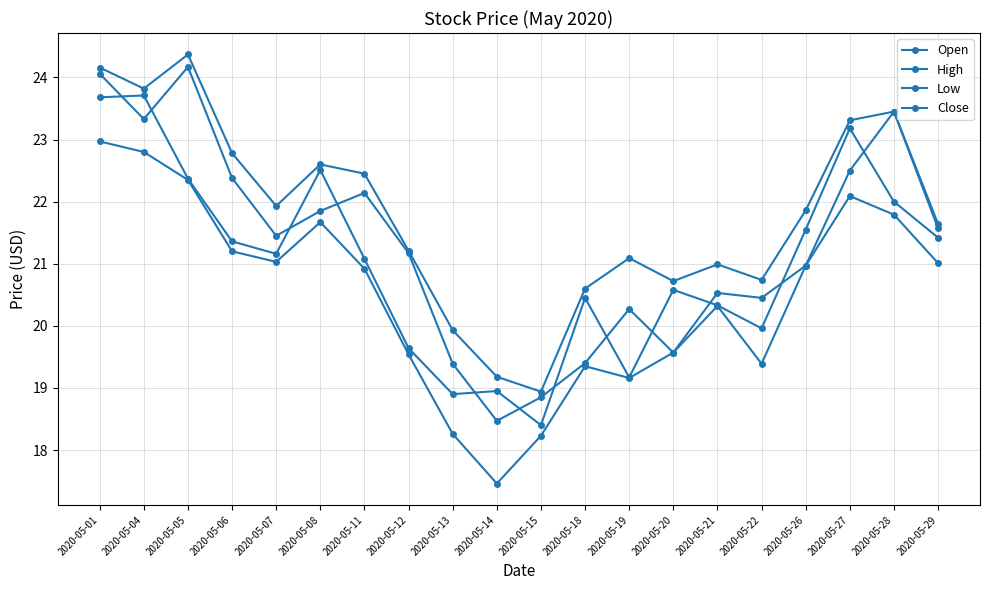

How many categories are shown in the chart?

20